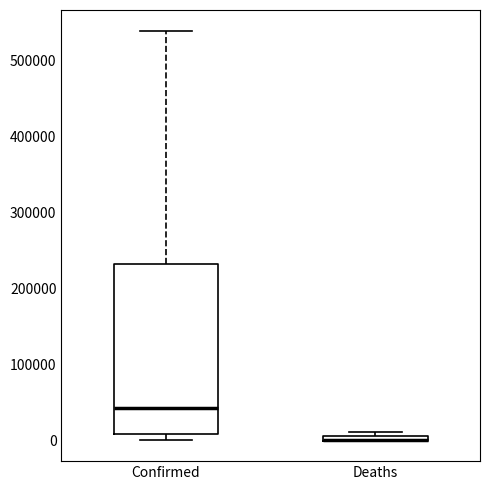

Where is the lower edge of the box for Confirmed on the y-axis? The values are not printed on the chart, so give them approximately, as read against the axis.

10000